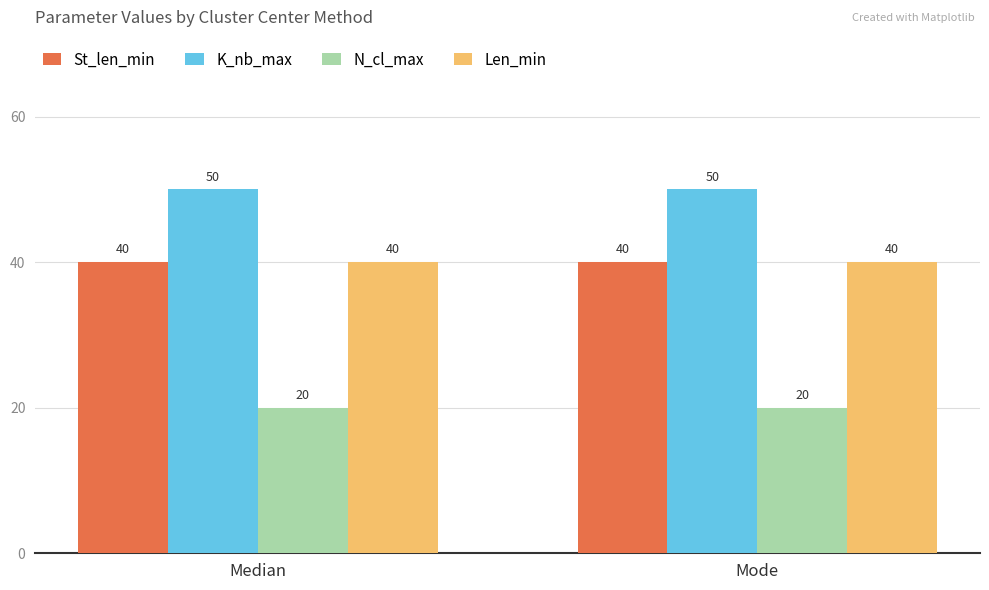

At how many categories does at least one series exceed 37?

2